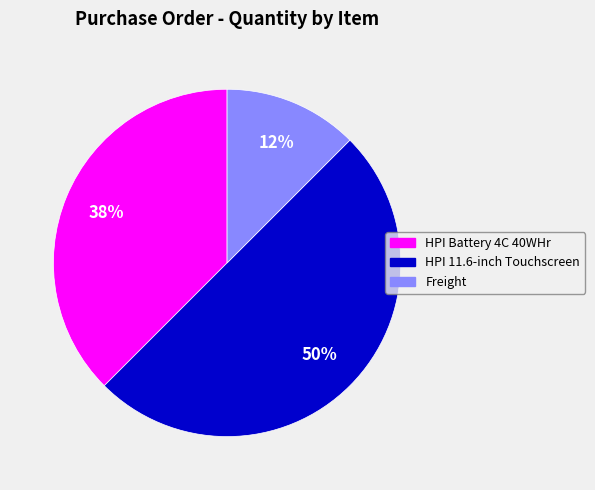

To the nearest percent, what is the average slice percentage?

33%